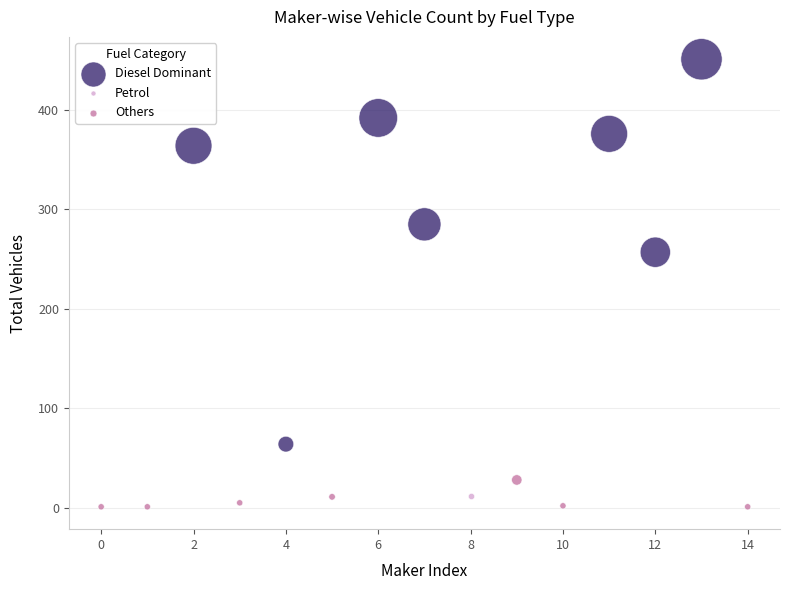

What are all the series names shown in the legend?

Diesel Dominant, Petrol, Others